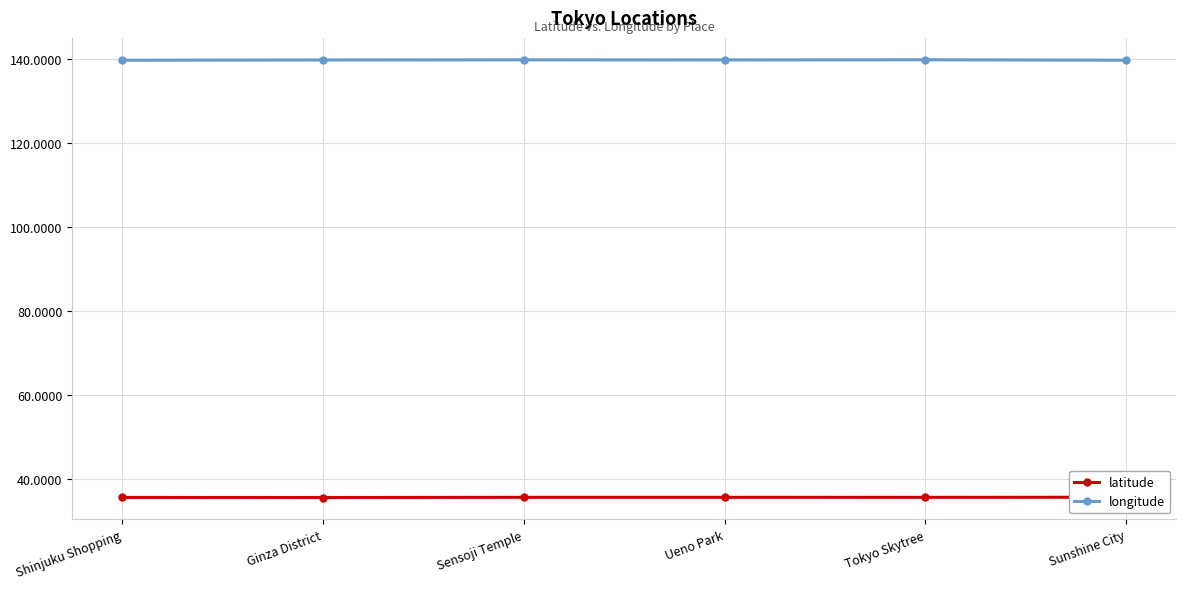

What is the minimum value for latitude?

35.7